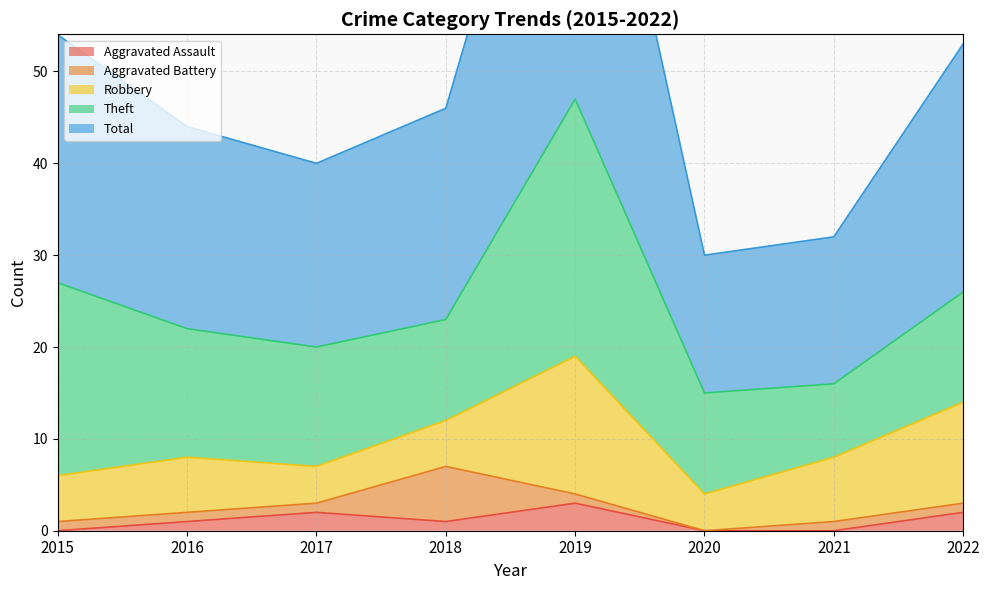

Reading left to right, list all the values displayed in this chart.

Aggravated Assault: 0	1	2	1	3	0	0	2
Aggravated Battery: 1	1	1	6	1	0	1	1
Robbery: 5	6	4	5	15	4	7	11
Theft: 21	14	13	11	28	11	8	12
Total: 27	22	20	23	47	15	16	27